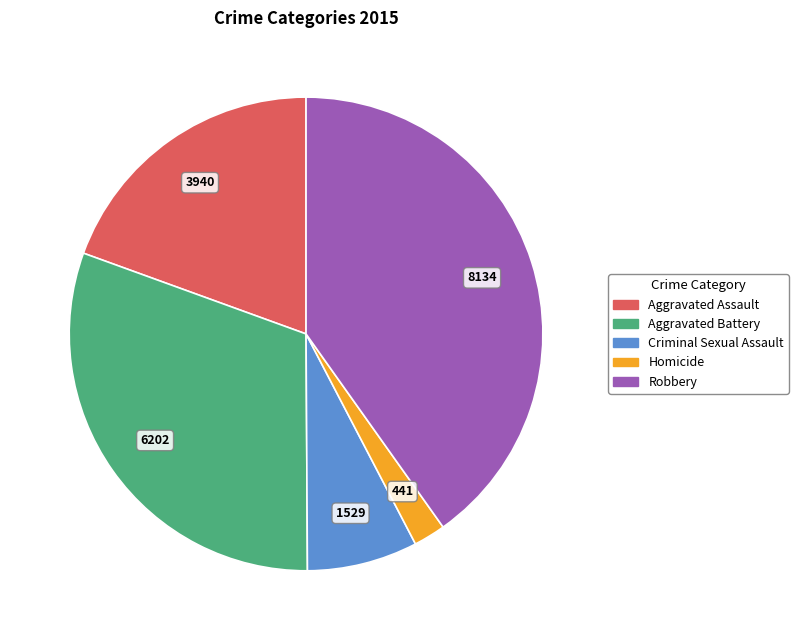

Does any single category account for the majority?

No